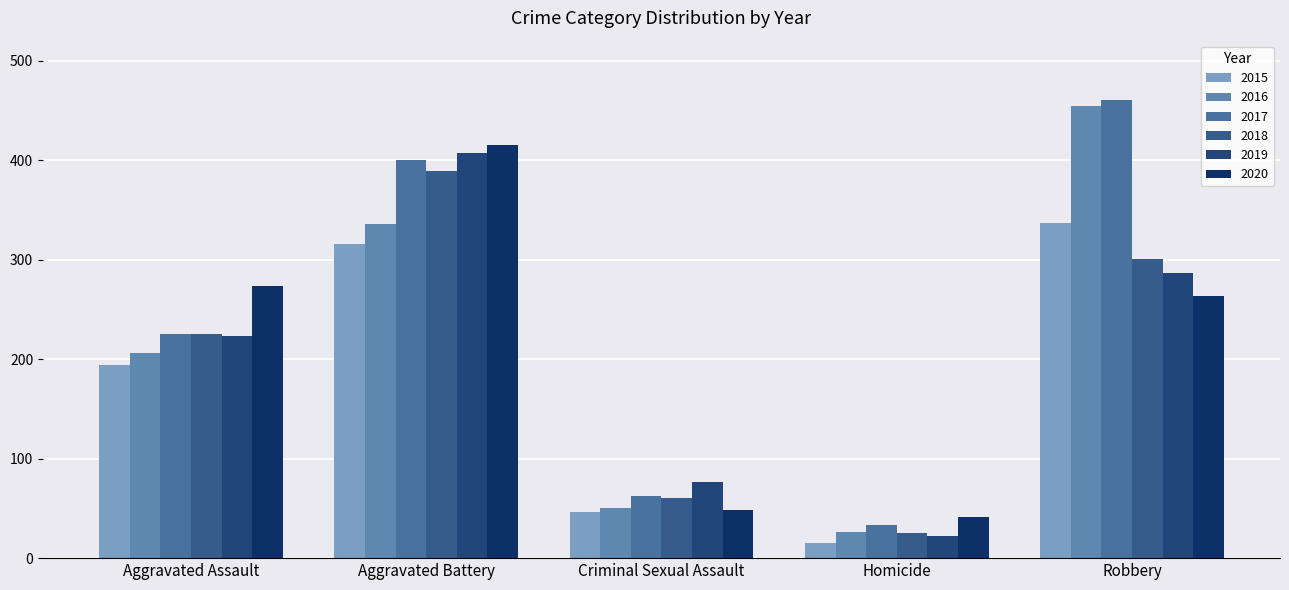

What is the average value of the 2017 series?

236